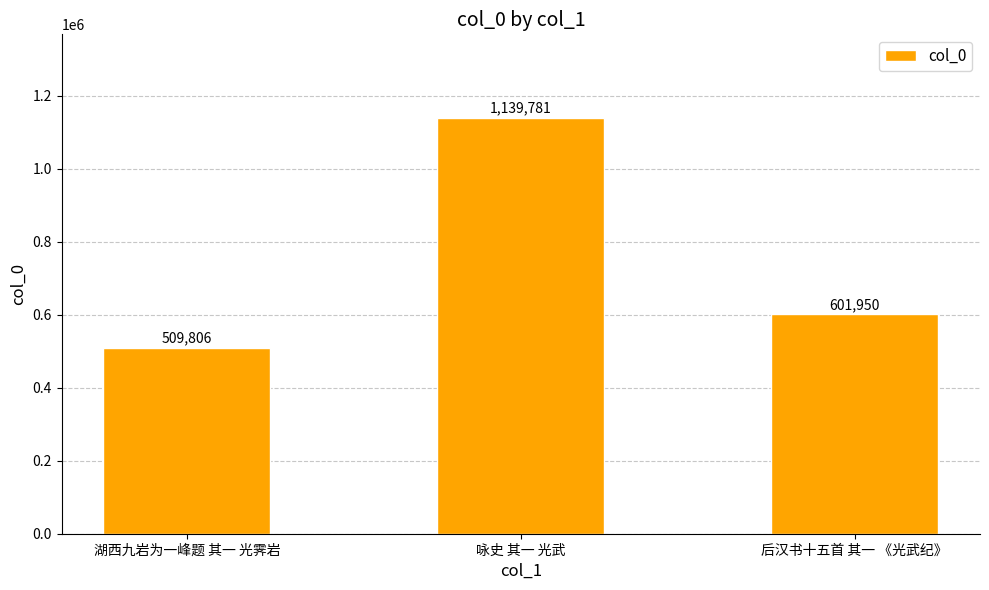

Rank the categories by value from lowest to highest.

湖西九岩为一峰题 其一 光霁岩, 后汉书十五首 其一 《光武纪》, 咏史 其一 光武